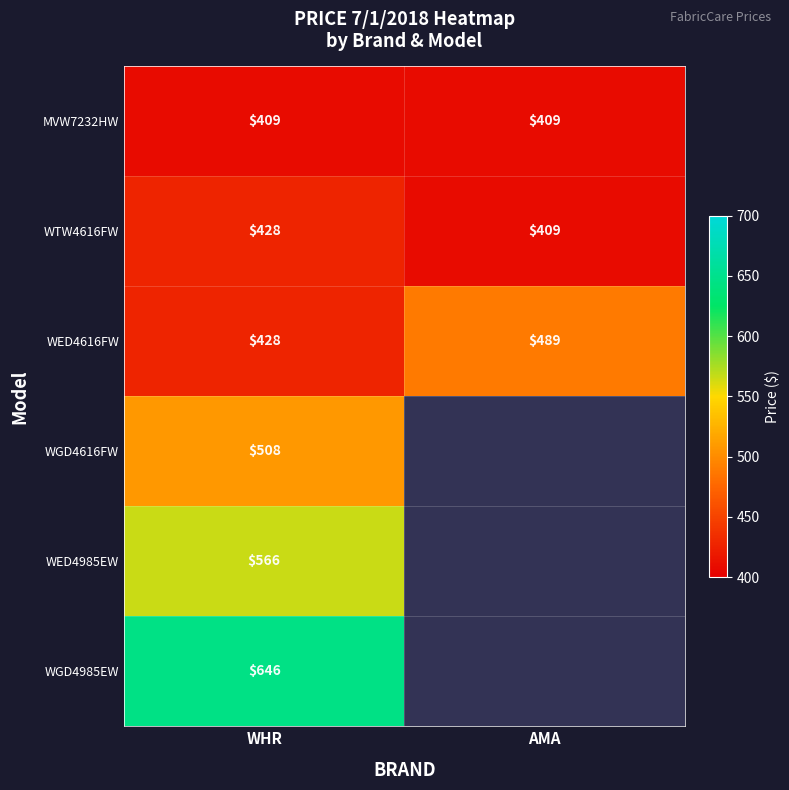

What is the greatest value displayed?

646.0